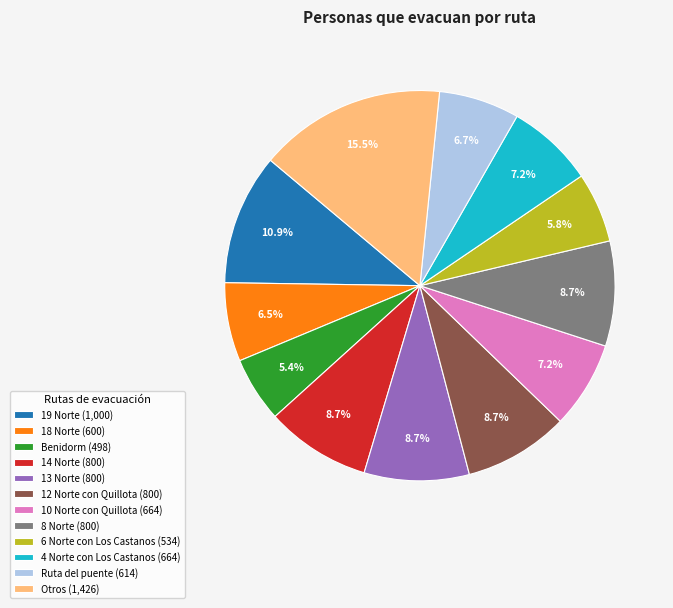

What percentage do 8 Norte (800) and 13 Norte (800) together represent?

17.4%